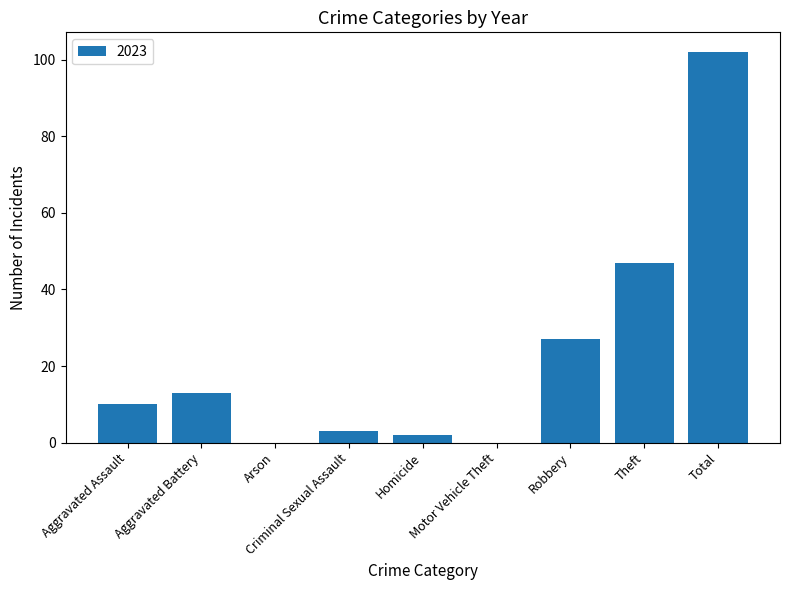

Are the bars grouped side by side (vs. stacked)?

No